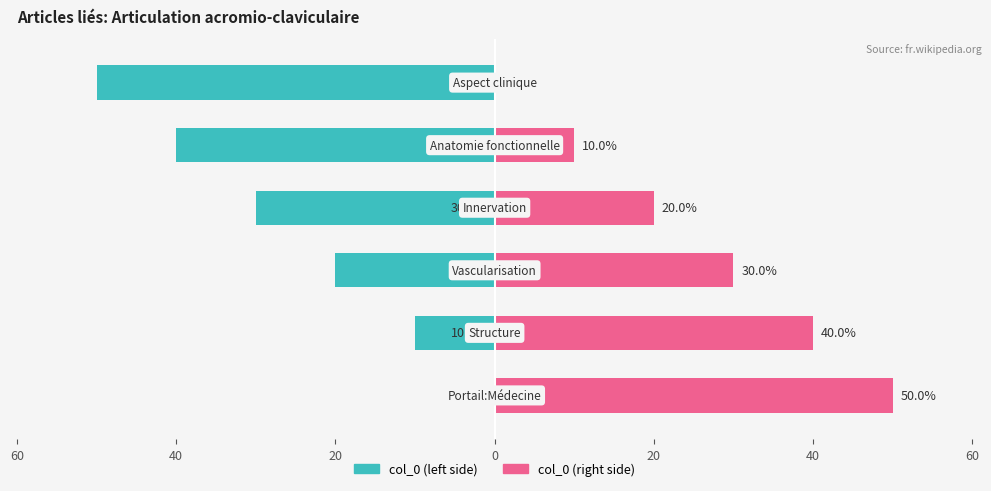

Does the chart contain any negative values?

Yes